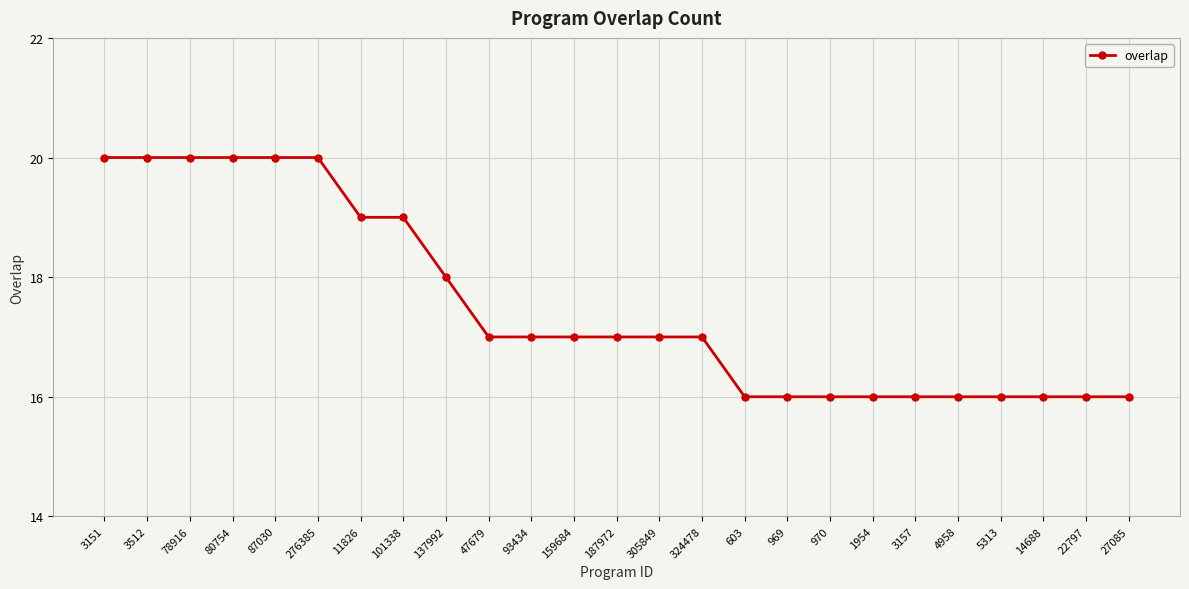

What is the sum of all values?

438